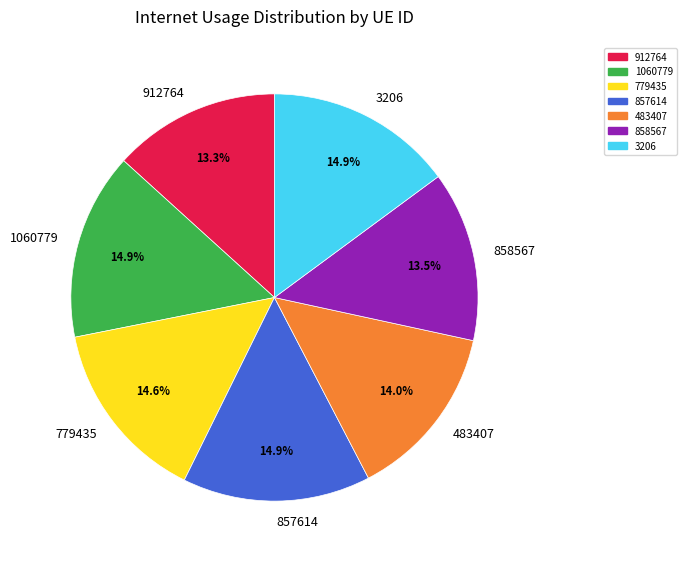

Which has a higher value, 912764 or 3206?

3206